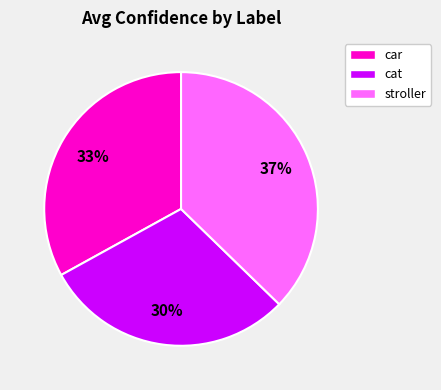

Rank the categories by value from lowest to highest.

cat, car, stroller